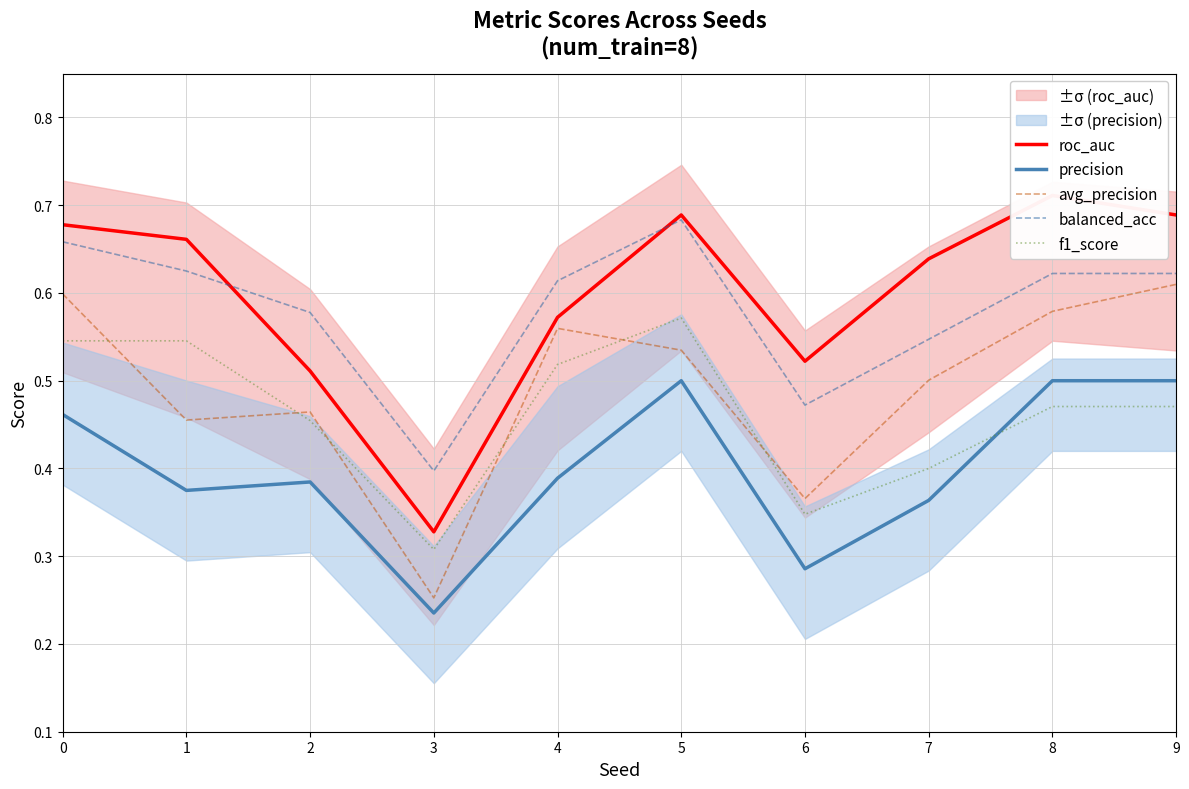

Reading left to right, extract all data points from this chart.

roc_auc: 0=0.7	1=0.7	2=0.5	3=0.3	4=0.6	5=0.7	6=0.5	7=0.6	8=0.7	9=0.7
precision: 0=0.5	1=0.4	2=0.4	3=0.2	4=0.4	5=0.5	6=0.3	7=0.4	8=0.5	9=0.5
avg_precision: 0=0.6	1=0.5	2=0.5	3=0.3	4=0.6	5=0.5	6=0.4	7=0.5	8=0.6	9=0.6
balanced_acc: 0=0.7	1=0.6	2=0.6	3=0.4	4=0.6	5=0.7	6=0.5	7=0.5	8=0.6	9=0.6
f1_score: 0=0.5	1=0.5	2=0.5	3=0.3	4=0.5	5=0.6	6=0.3	7=0.4	8=0.5	9=0.5